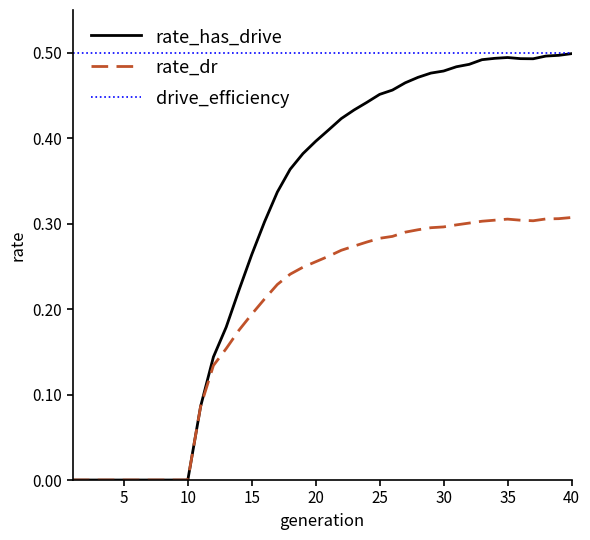

List the series in order of their overall mean, highest first.

drive_efficiency, rate_has_drive, rate_dr